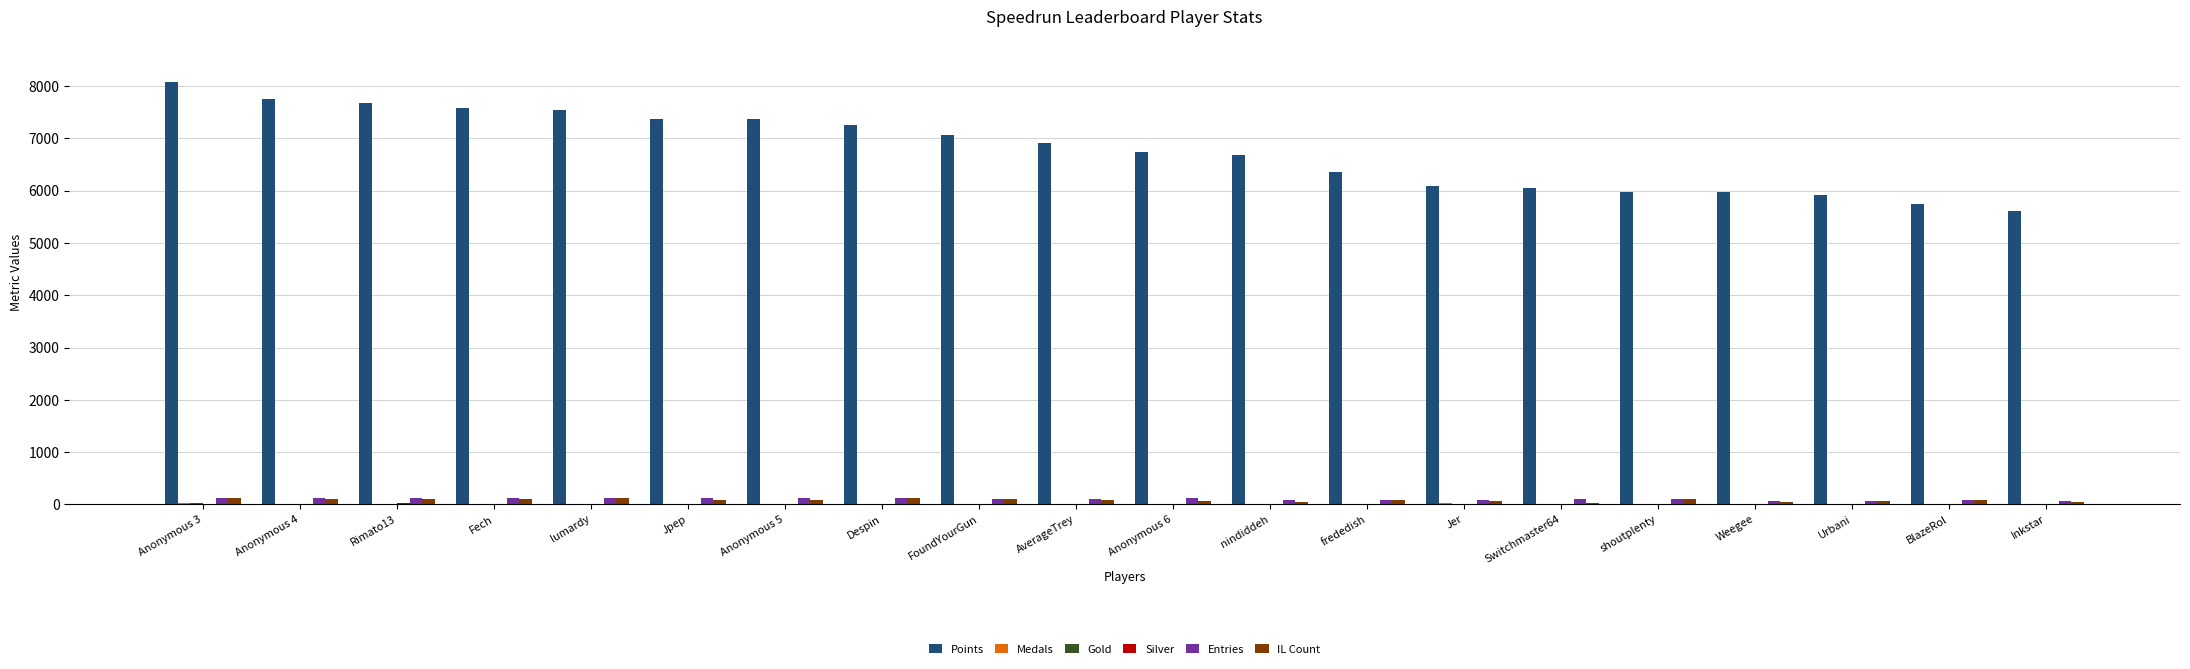

What is the maximum value shown in the chart?

8087